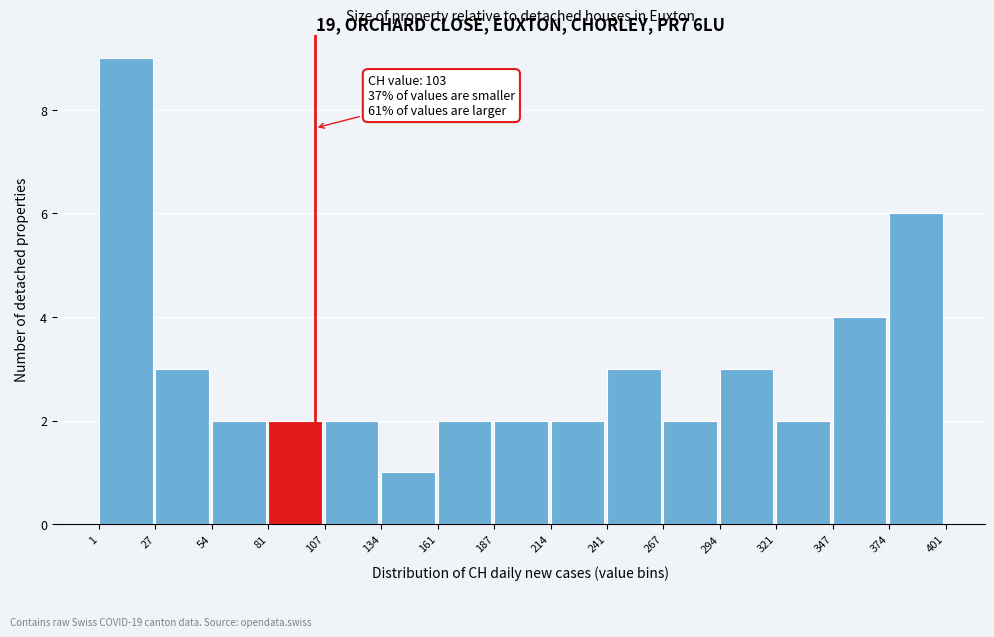

Over which range of the x-axis is the bar tallest?

1 to 27